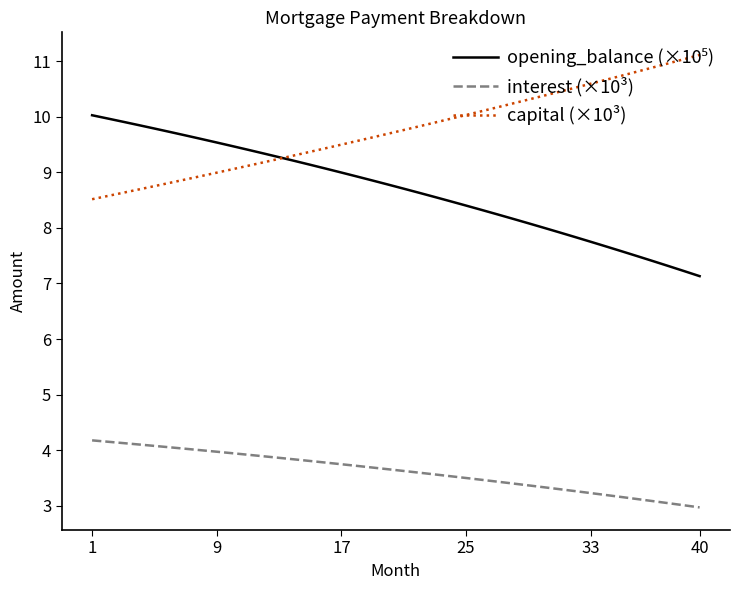

How many series are shown in this chart?

3